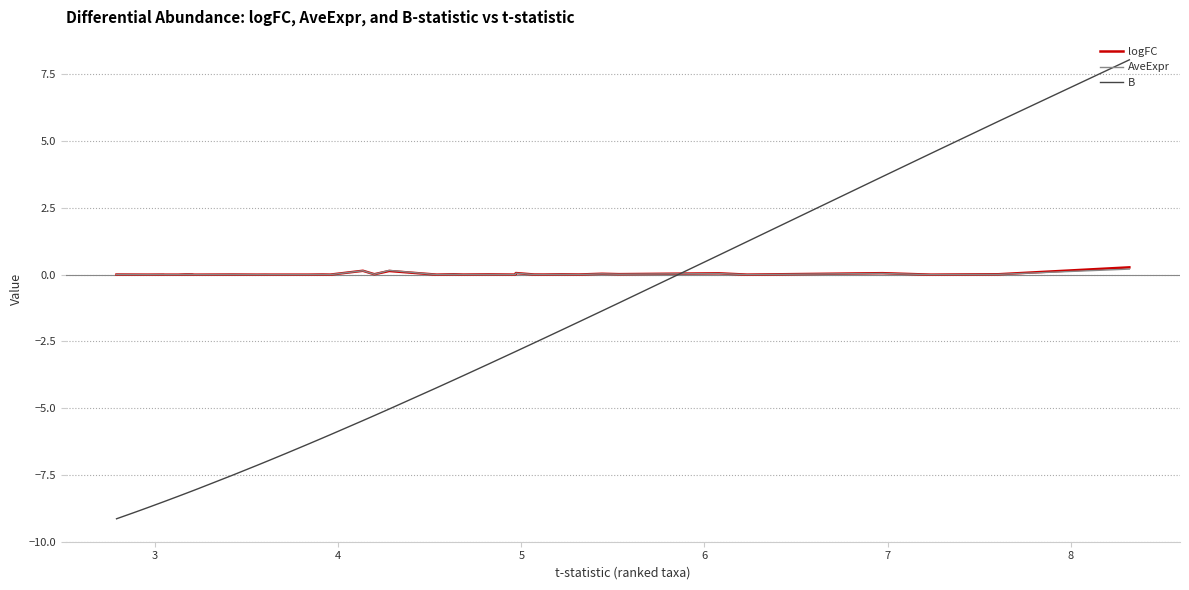

How many times do AveExpr and B cross each other?

1